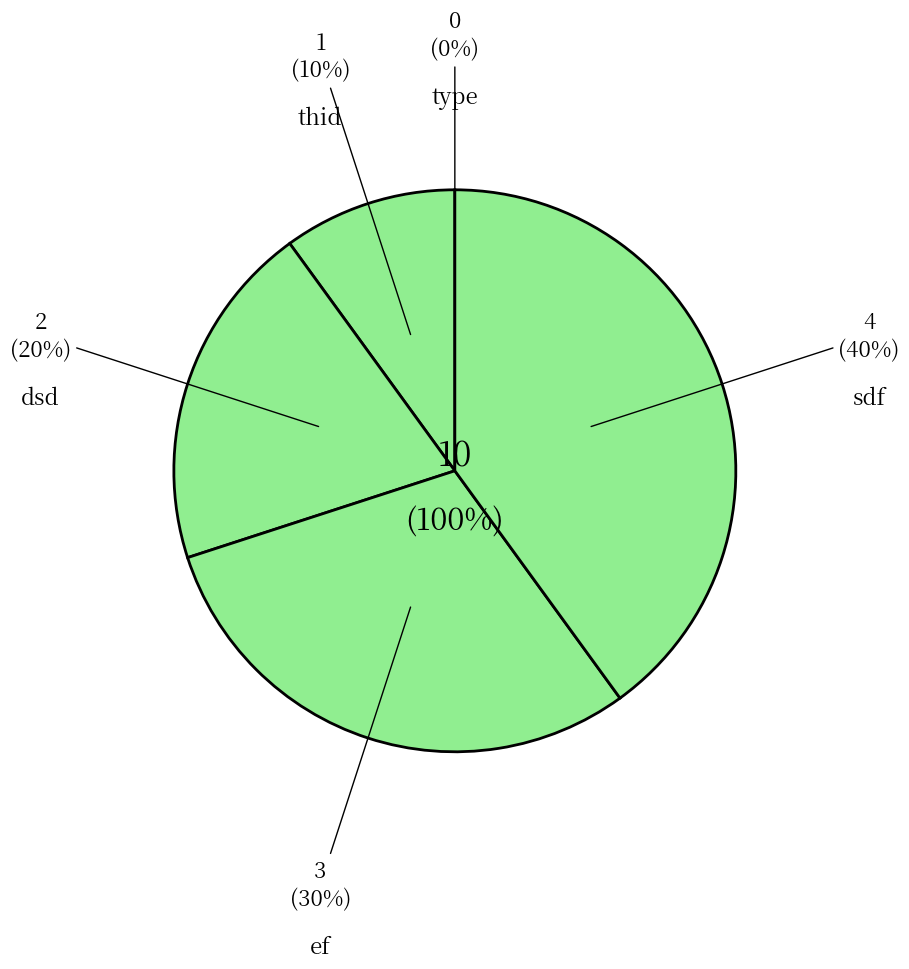

What is the ratio of the value at dsd to the value at sdf?

0.5